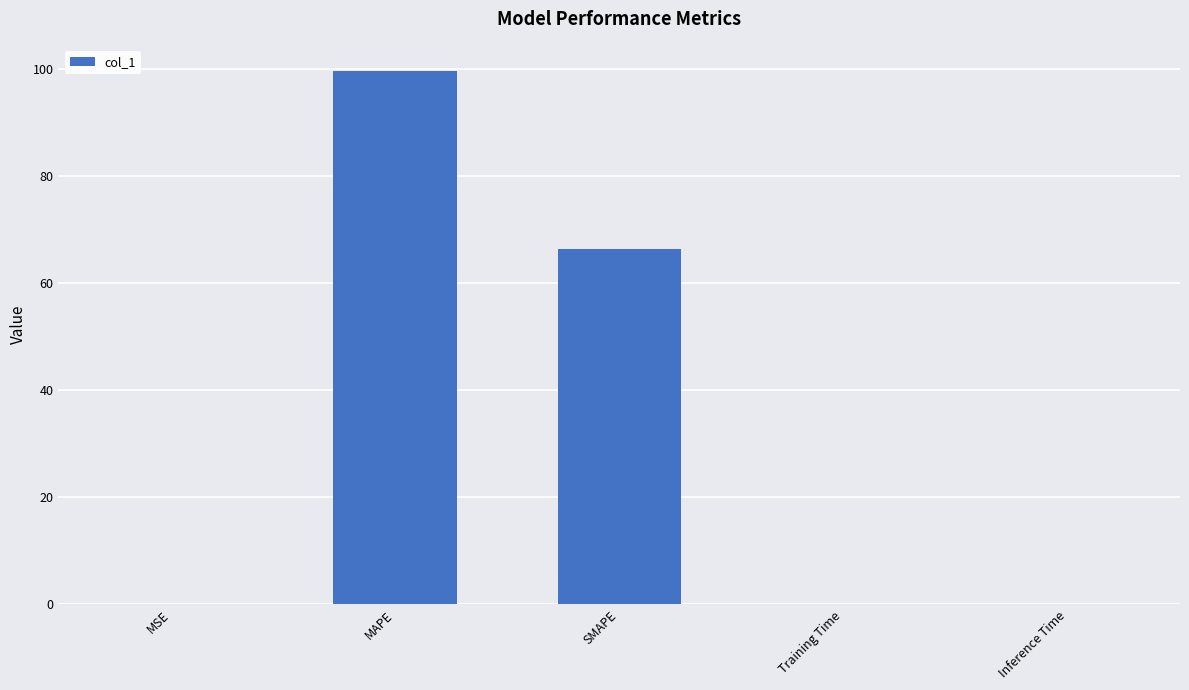

The chart shows a value of 27.6 at MAPE. True or false?

False